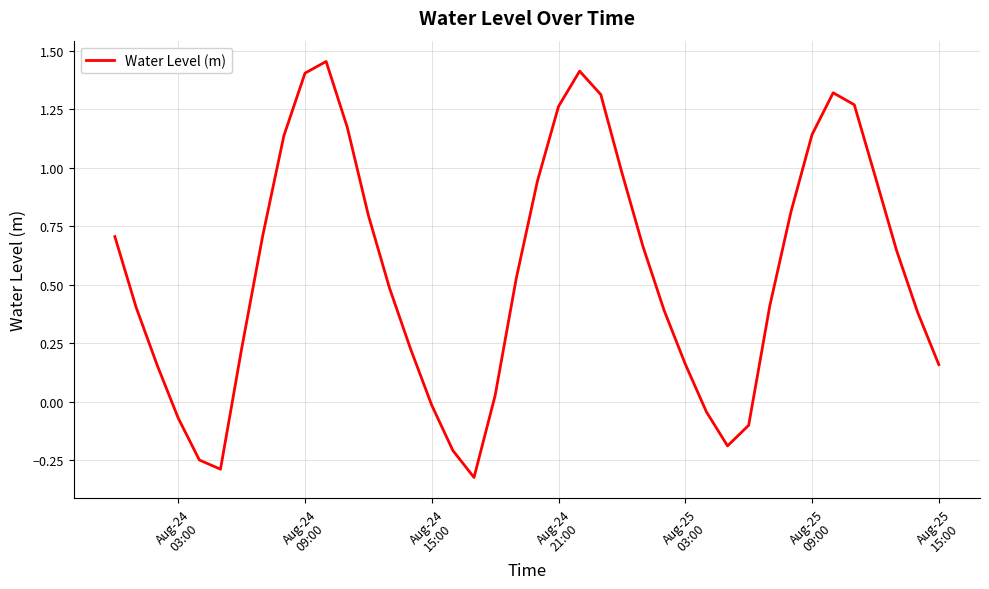

Does the chart have visible grid lines?

Yes